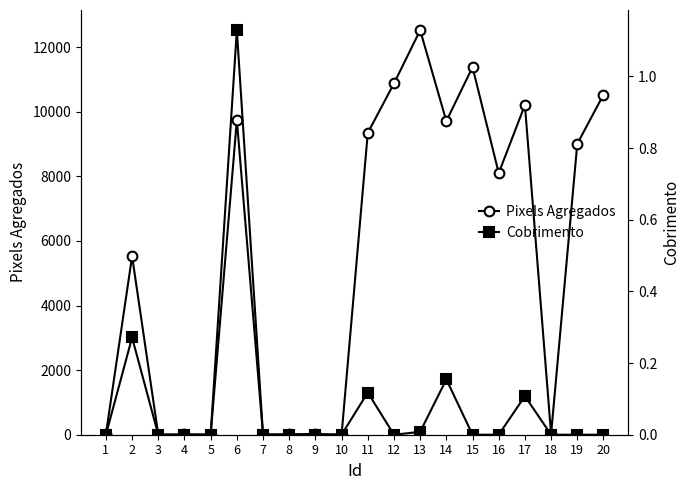

List the series in order of their overall mean, lowest first.

Cobrimento, Pixels Agregados